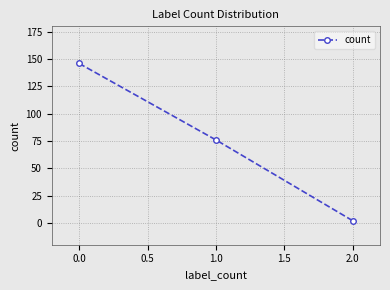

Which category has the lowest value across all series?

2.0